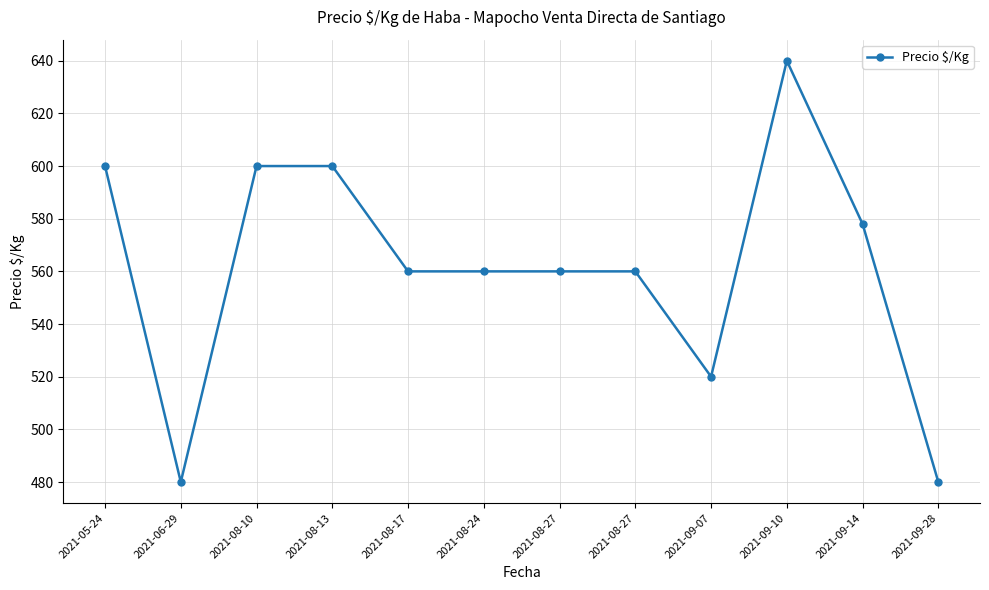

How many lines are shown in the chart?

1